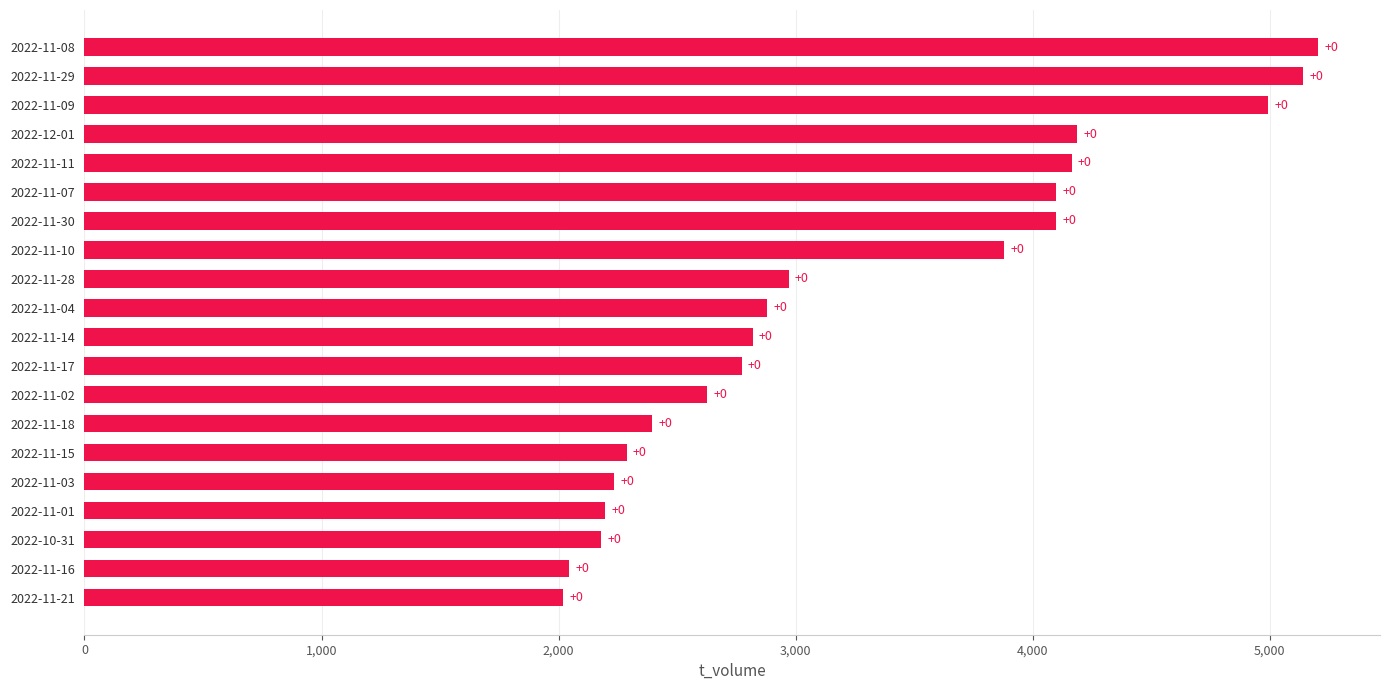

Are the bars horizontal?

Yes